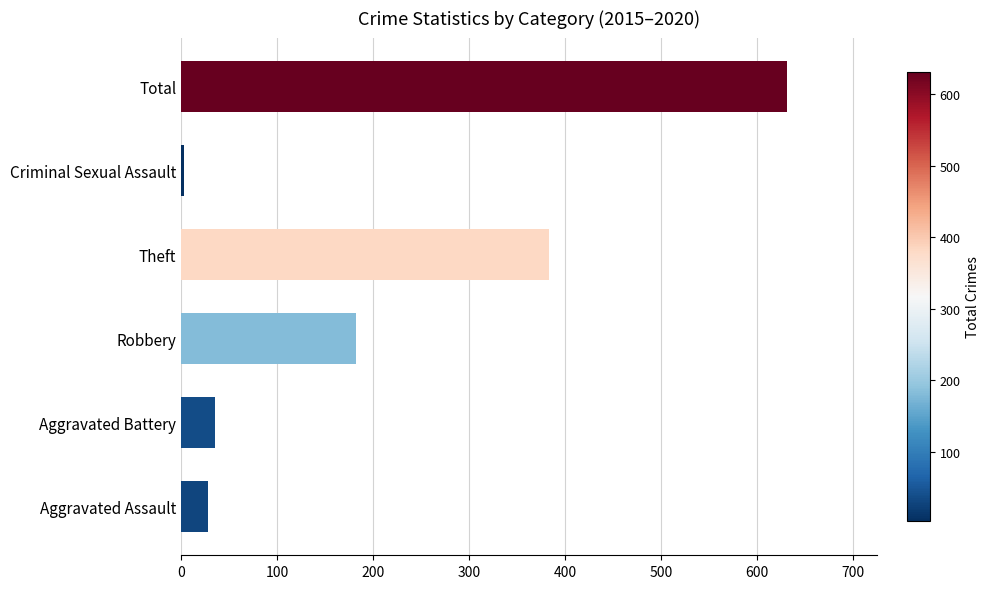

How many distinct data groups are displayed?

1